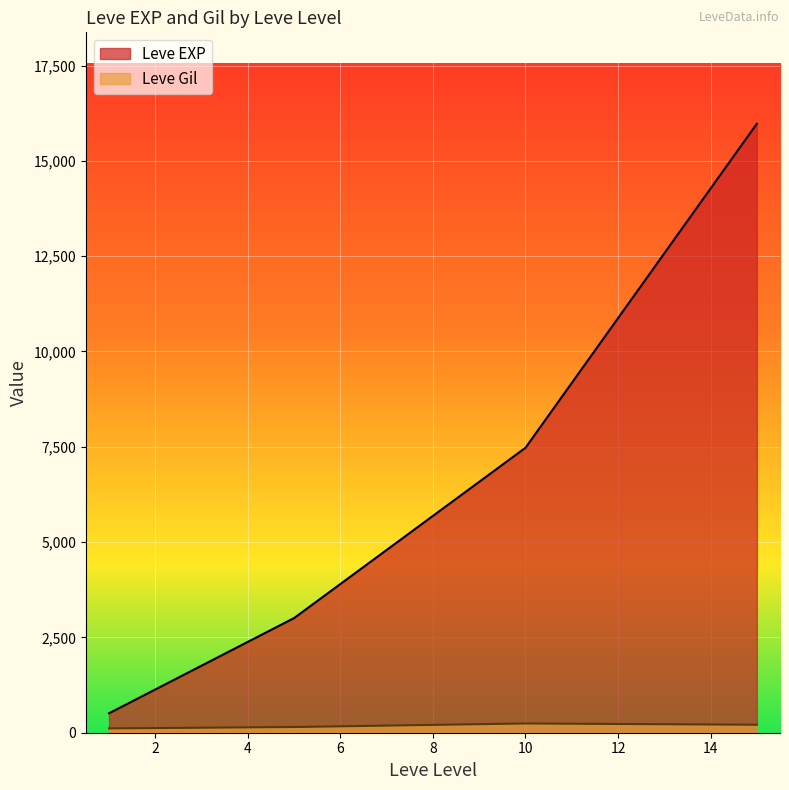

What is the difference between the maximum and second lowest values in the Leve Gil series?

93.2